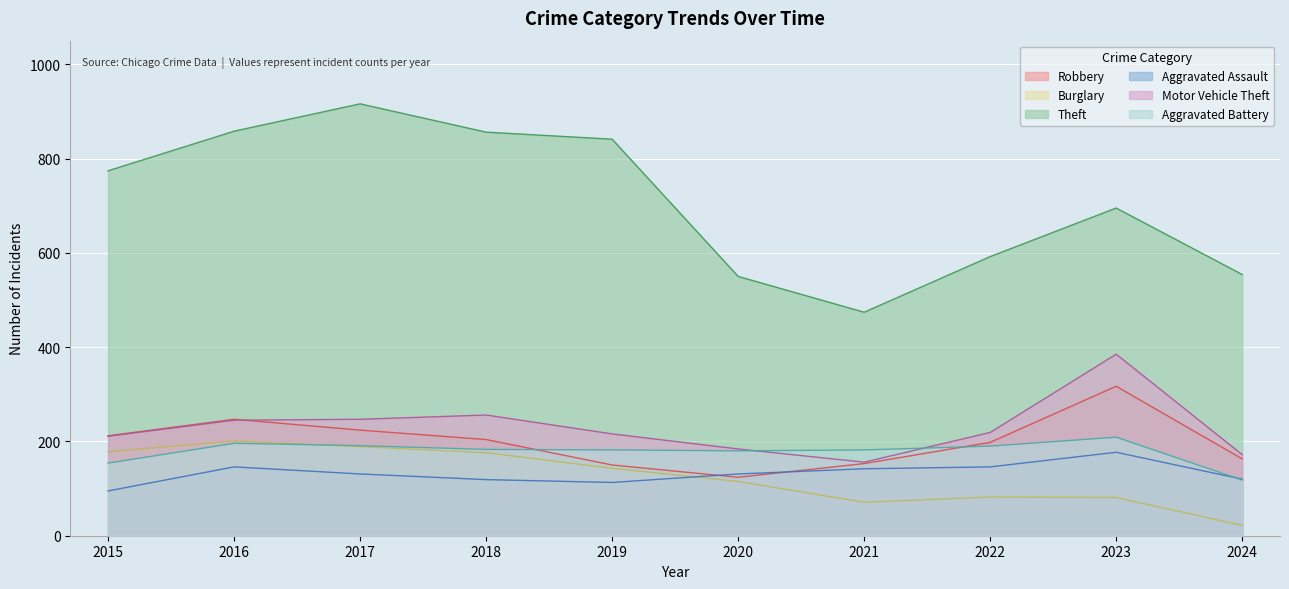

True or false: Robbery and Burglary cross at least once.

False